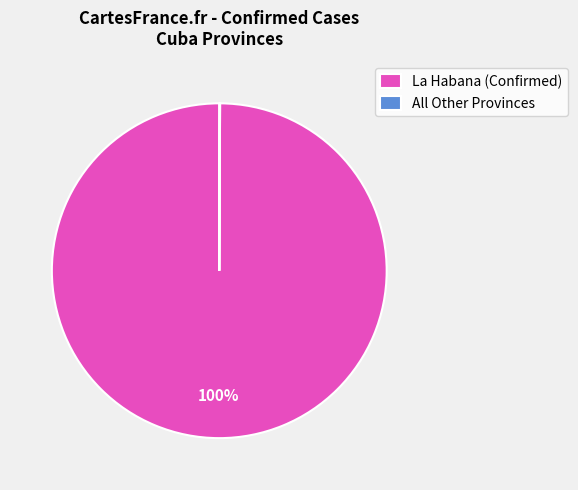

To the nearest percent, what is the difference between the largest and smallest slice percentages?

100%